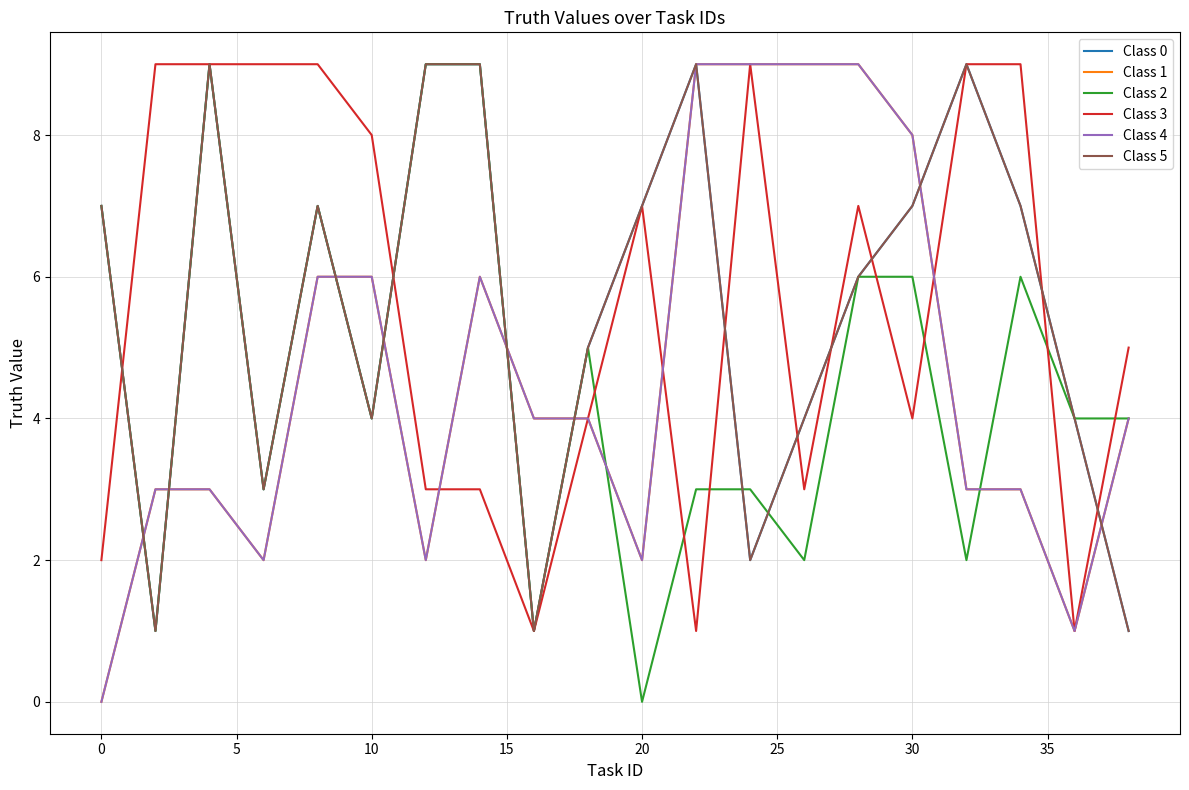

Is this an area chart (filled region under the line)?

No